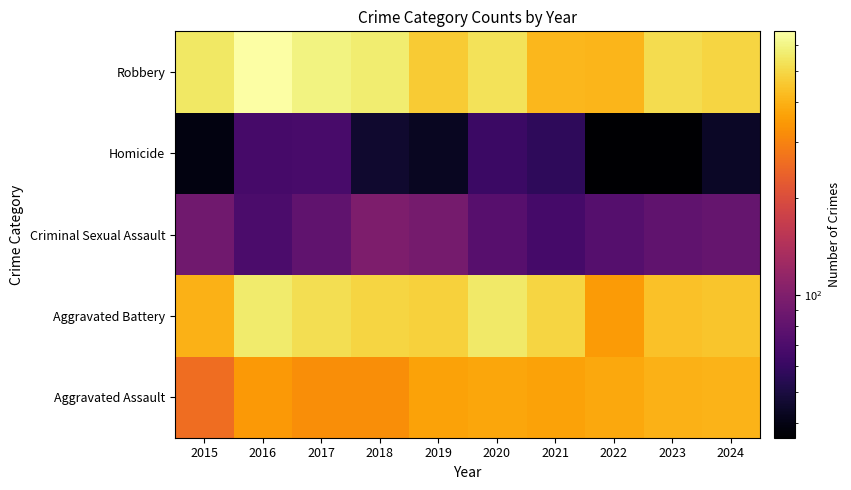

What is the minimum value shown in the chart?

36